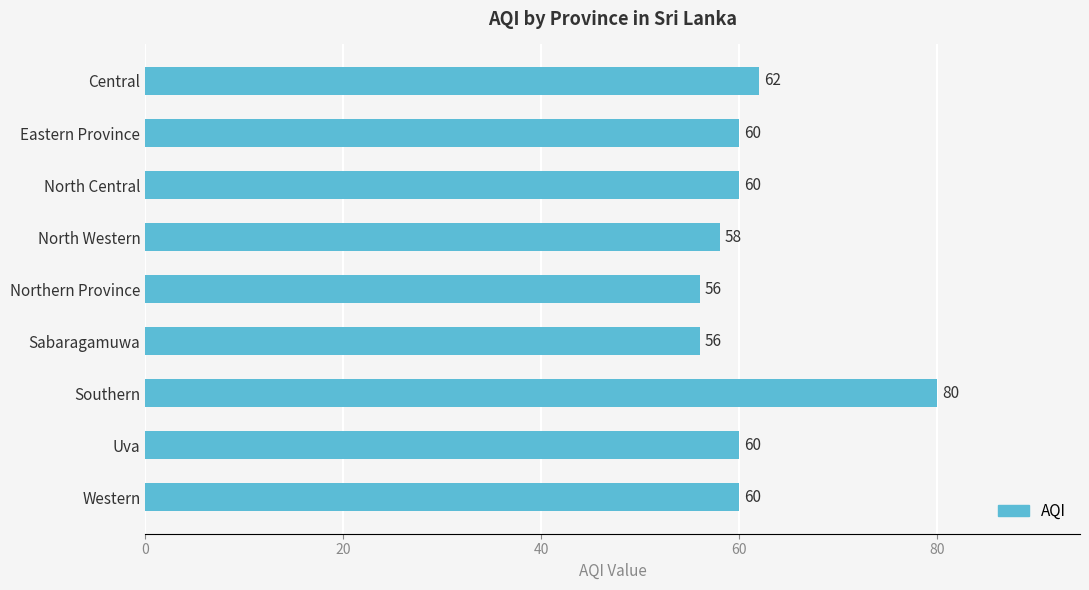

What is the sum of the values at North Western and Sabaragamuwa?

114